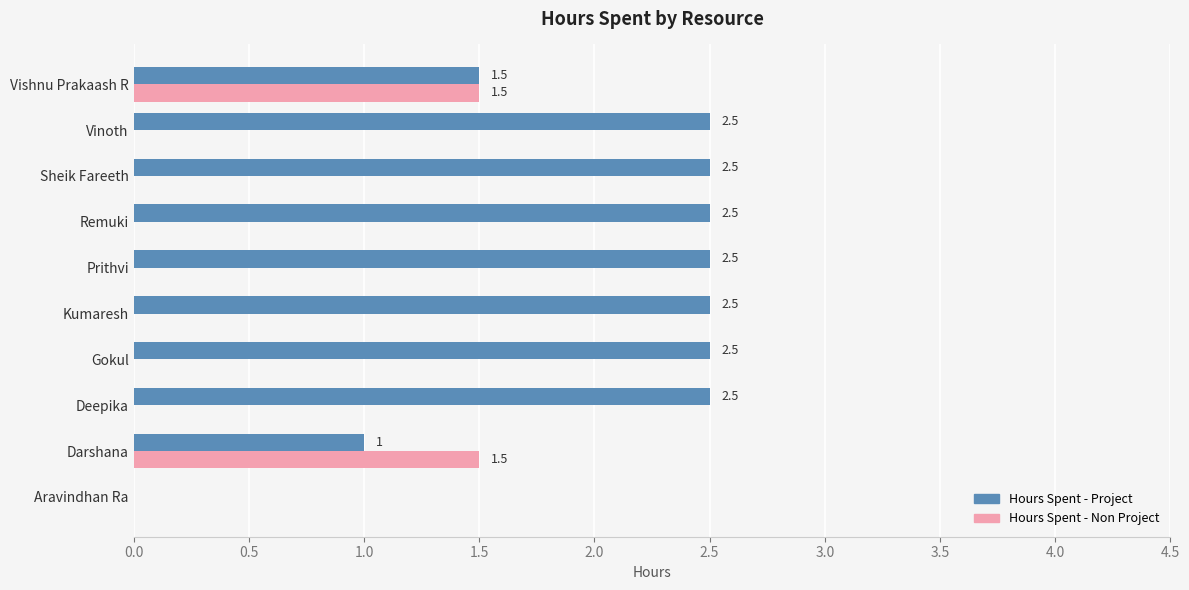

Which series has the largest total across all categories?

Hours Spent - Project